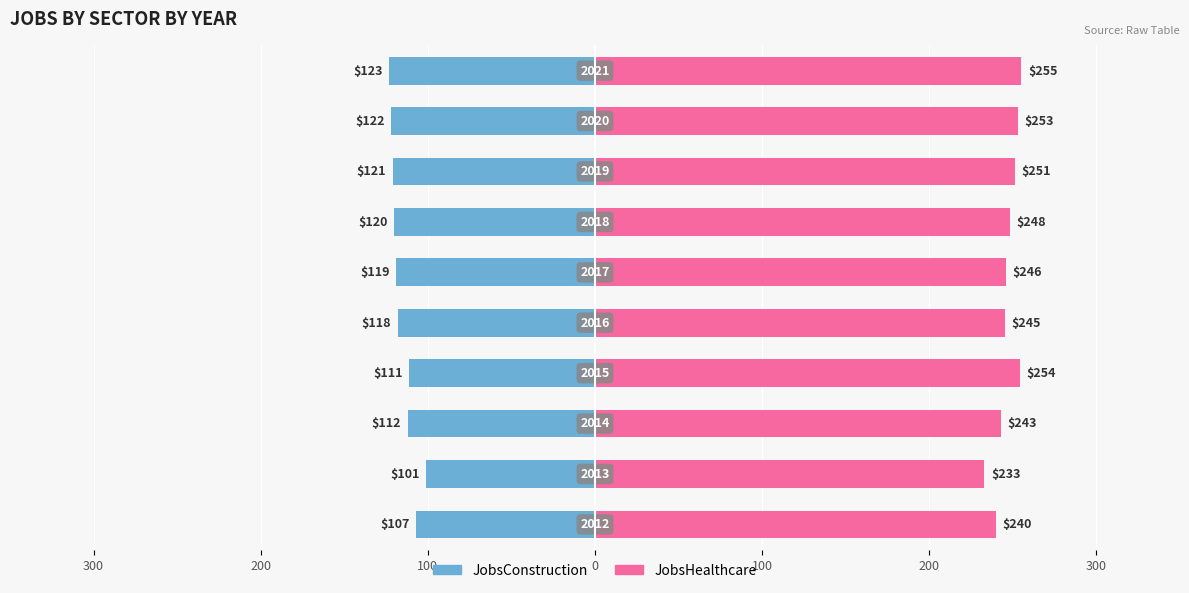

At how many categories does at least one series exceed 77?

10